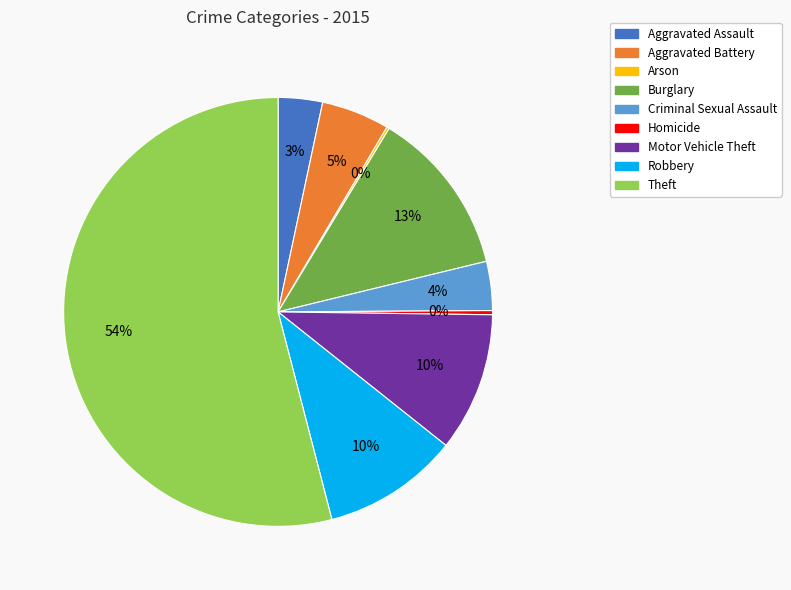

What percentage is the Aggravated Battery slice, to the nearest percent?

5%